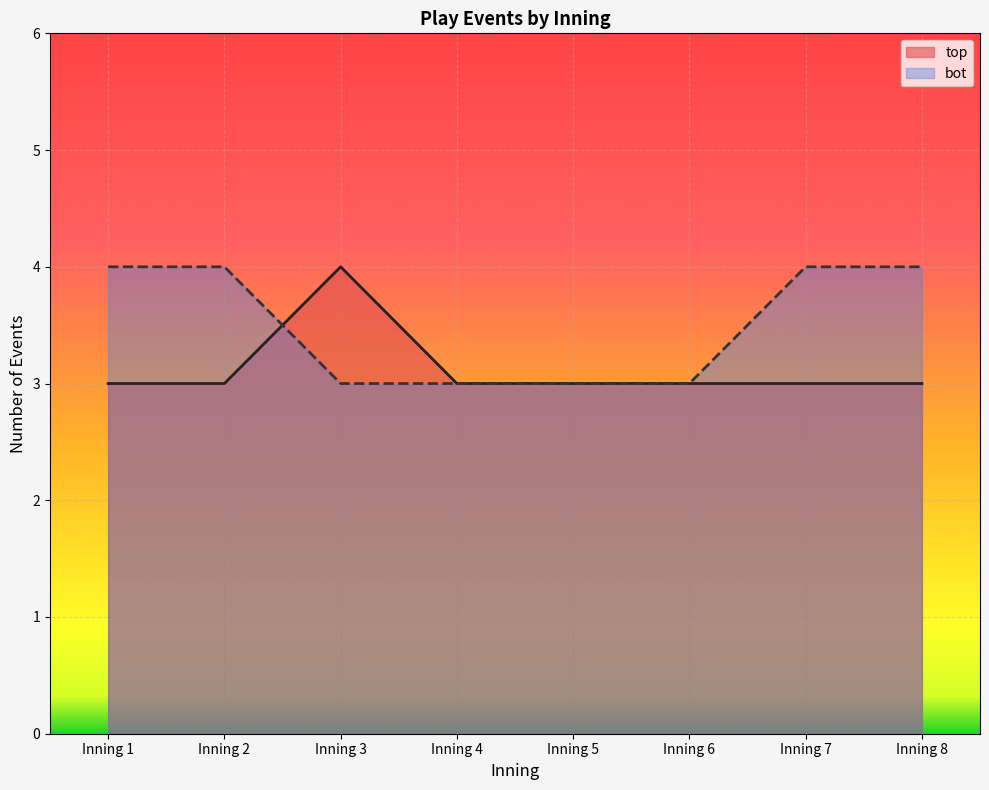

True or false: bot_events and top_events cross at least once.

True